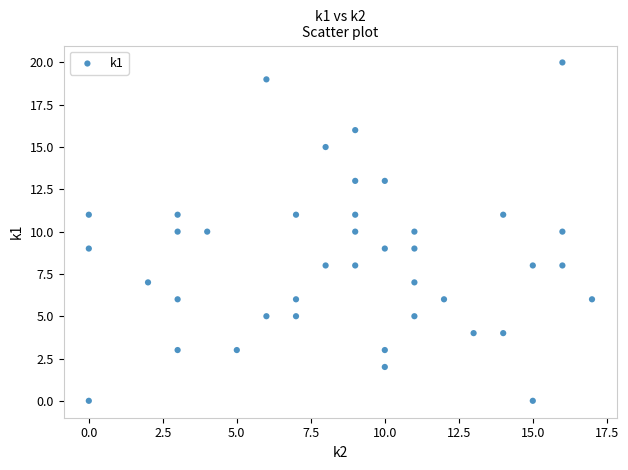

What is the range of X values (max minus min)?

17